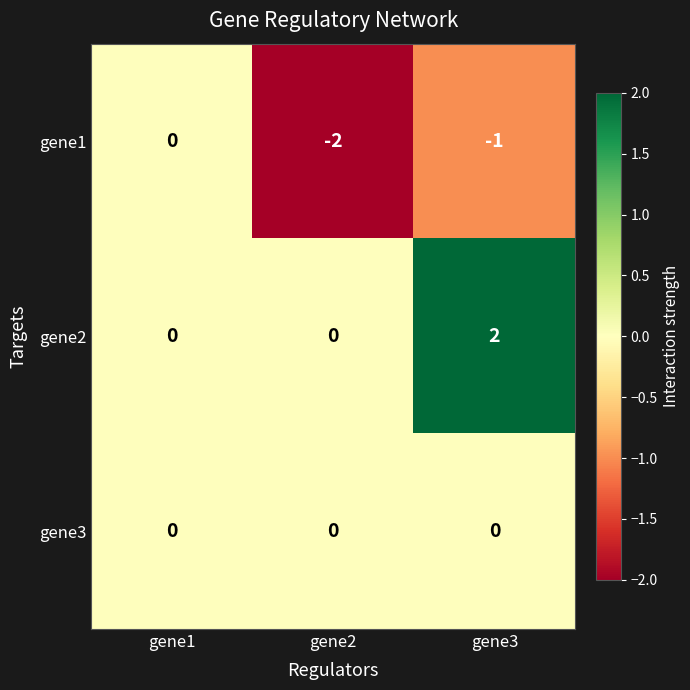

What is the total value across all series at gene3?

1